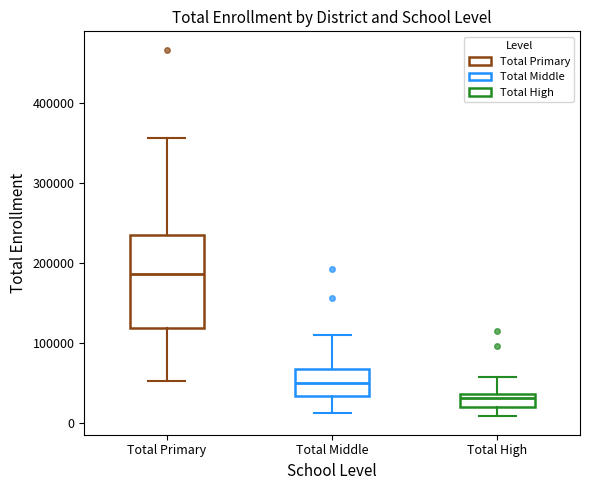

Reading left to right, transcribe this box plot: for each box, give where its median line is, the range the box spans, and where its two whiskers end, as read against the y-axis. The values are not printed on the chart, so give them approximately, as read against the axis.

Total Primary: median 190000, box 120000 to 230000, whiskers 50000 to 360000
Total Middle: median 50000, box 30000 to 70000, whiskers 10000 to 110000
Total High: median 30000, box 20000 to 40000, whiskers 10000 to 60000